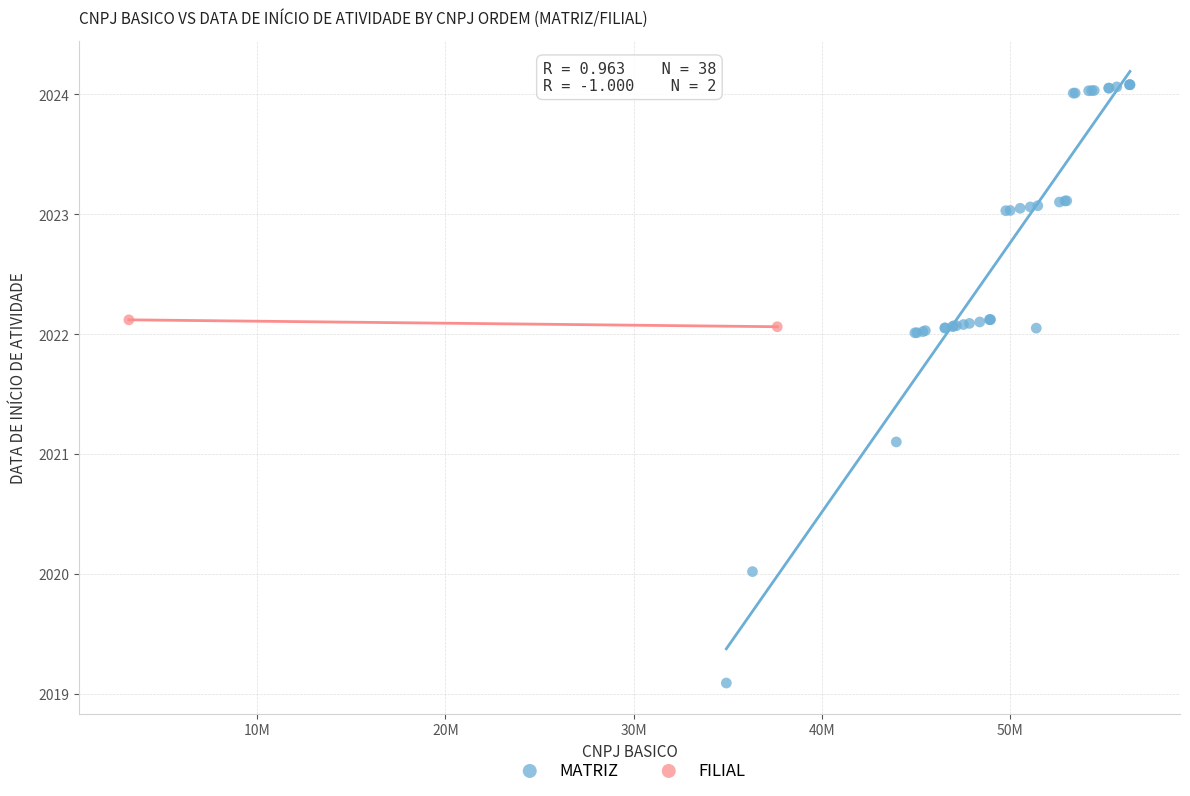

What are all the series names shown in the legend?

MATRIZ, FILIAL